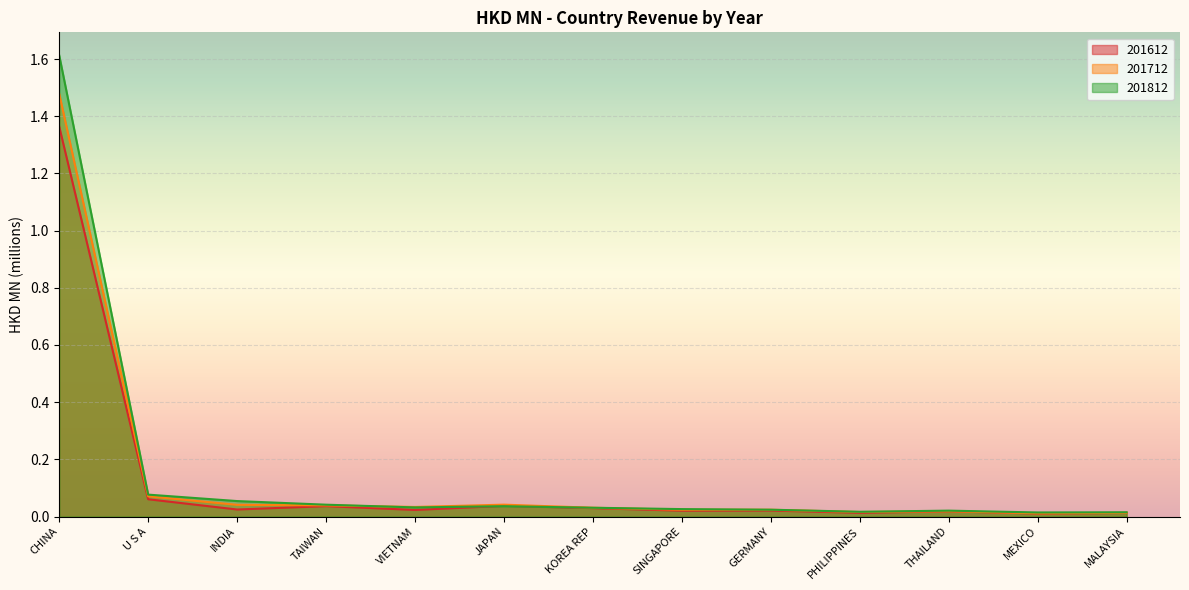

What is the average value of the 201612 series?

0.1